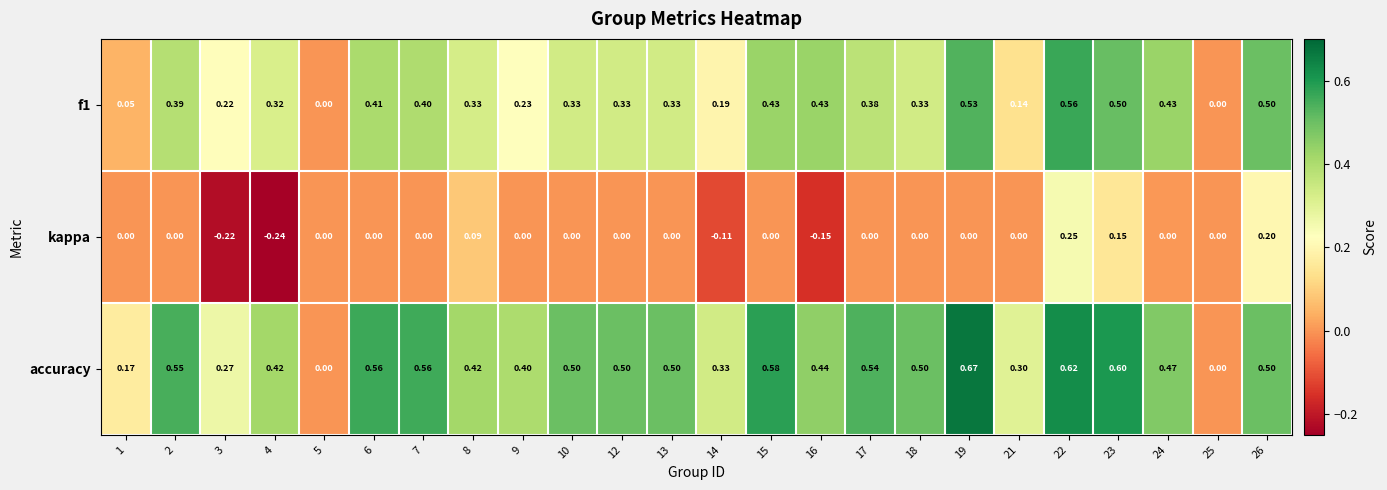

Which series has the largest total across all categories?

accuracy